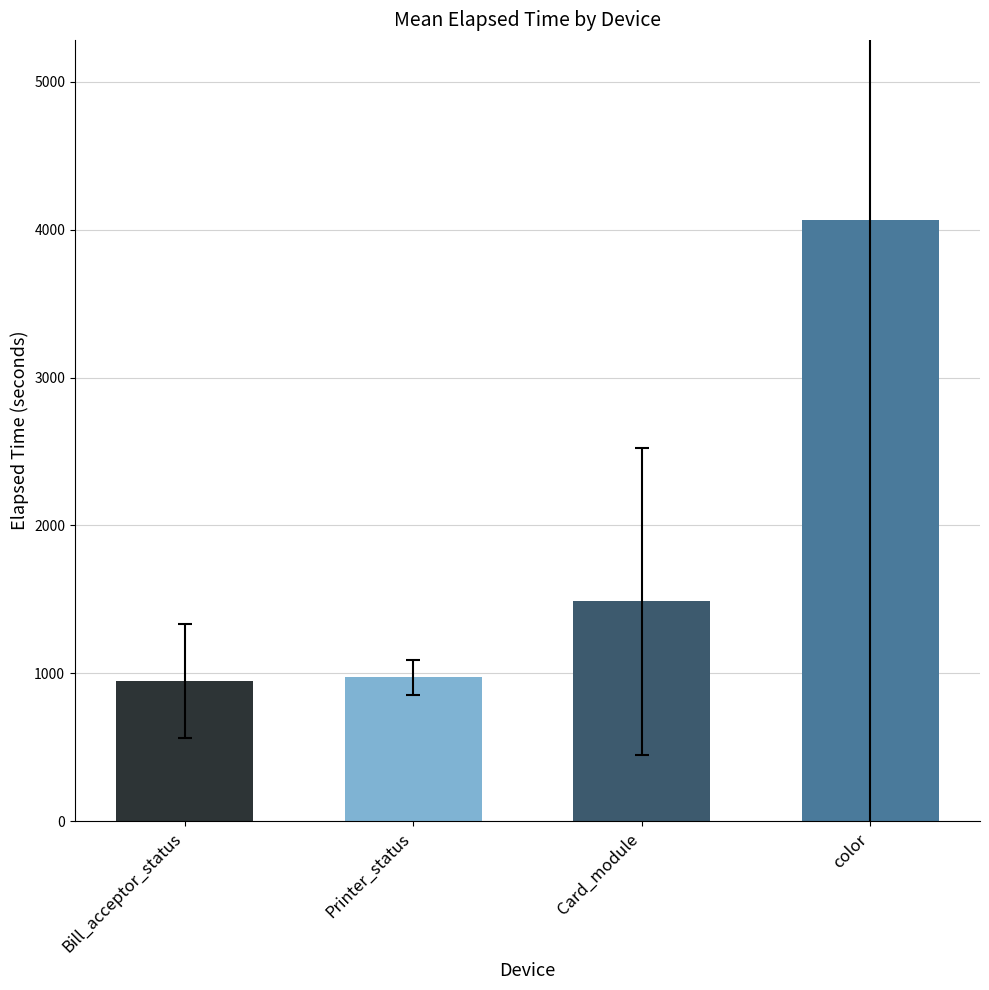

At which category does the chart reach its peak across all series?

color